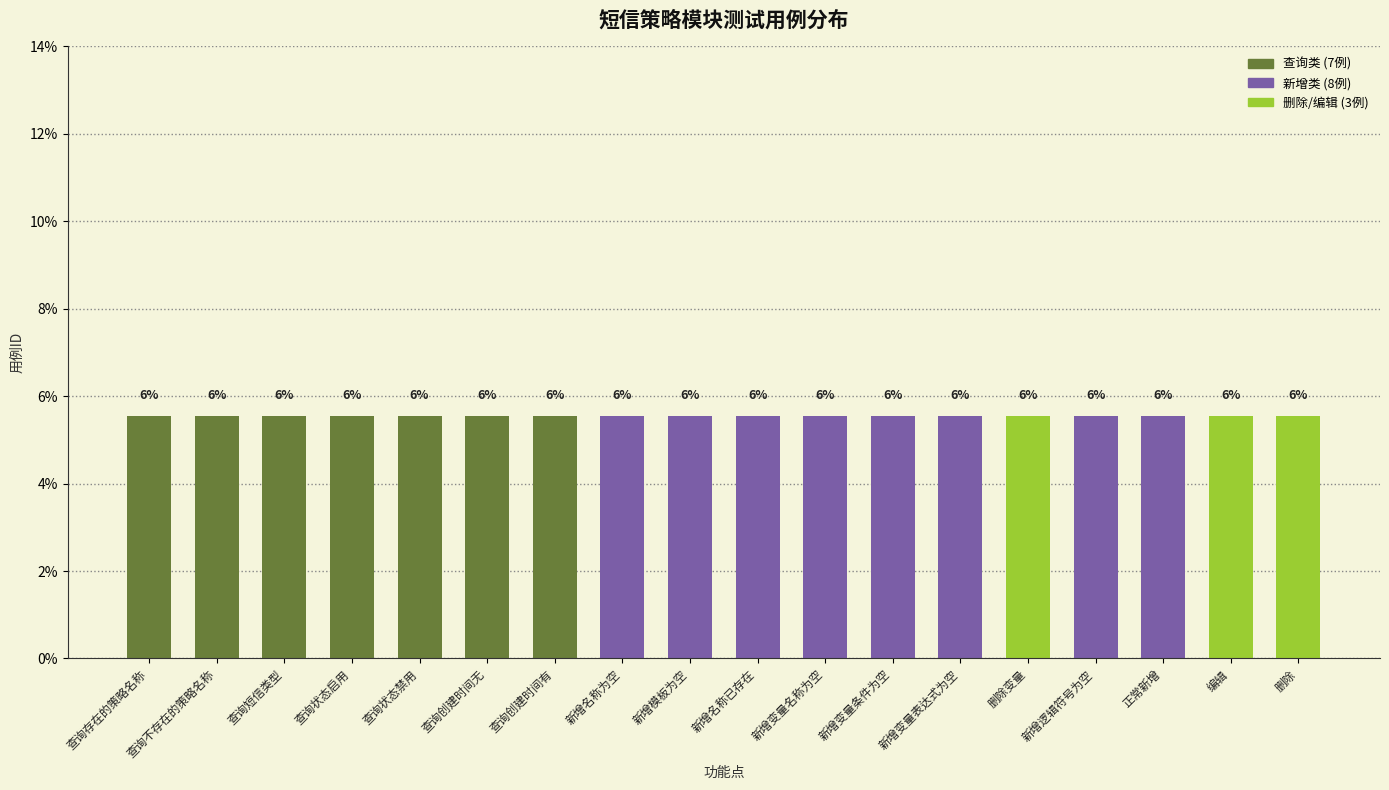

What position from the left is 正常新增?

16